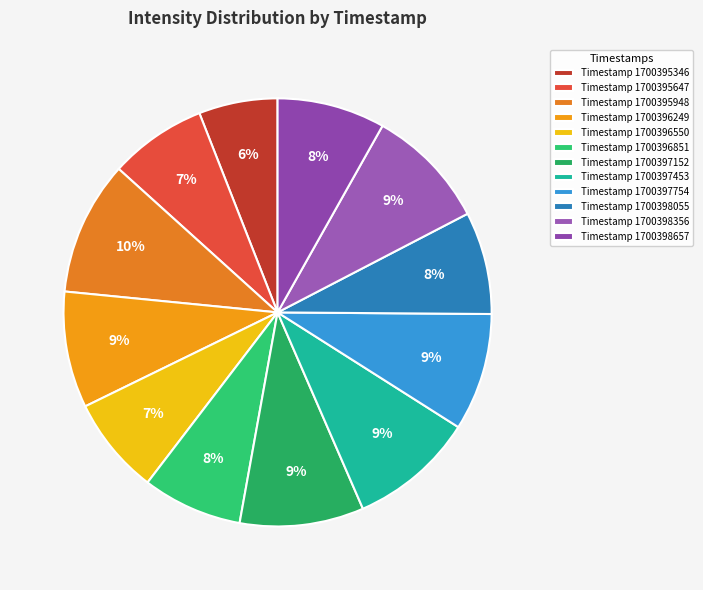

How many segments does this pie chart have?

12